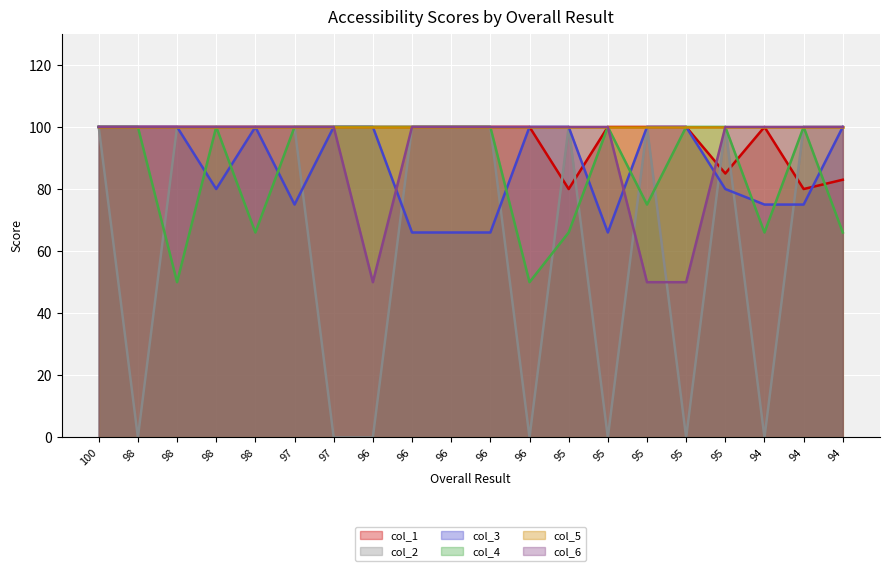

What is the approximate value of col_6 at 96?

50